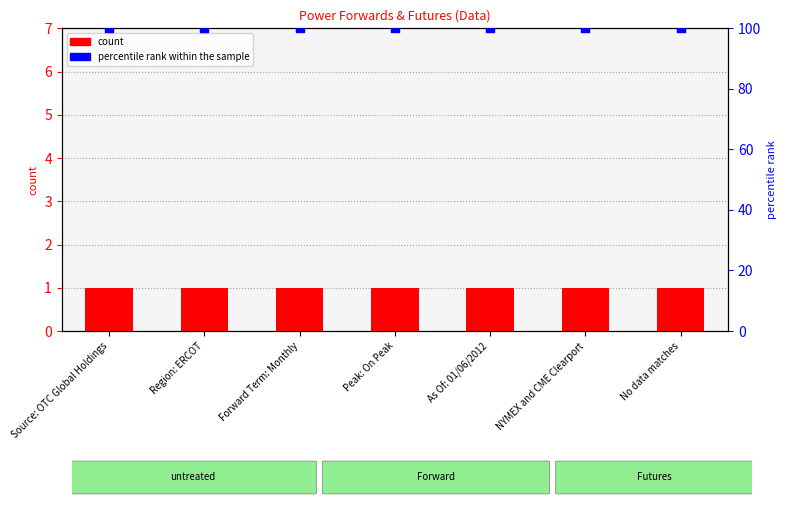

What is the total value across all series at NYMEX and CME Clearport?

101